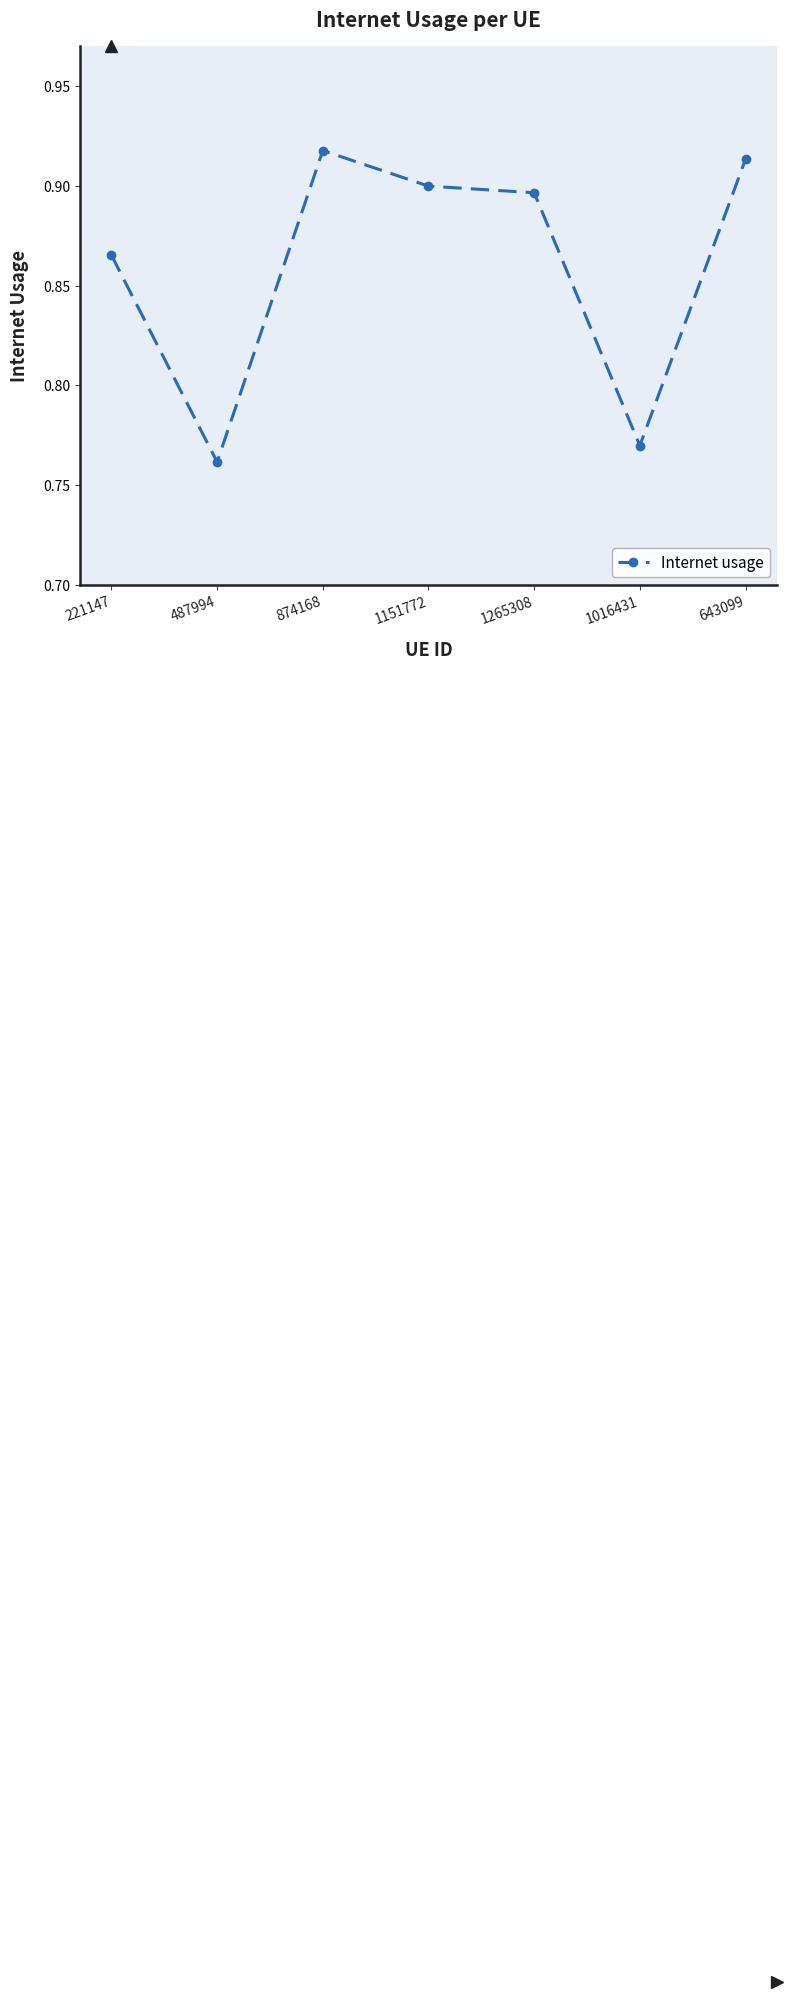

The chart shows a value of 0.5 at 1265308. True or false?

False